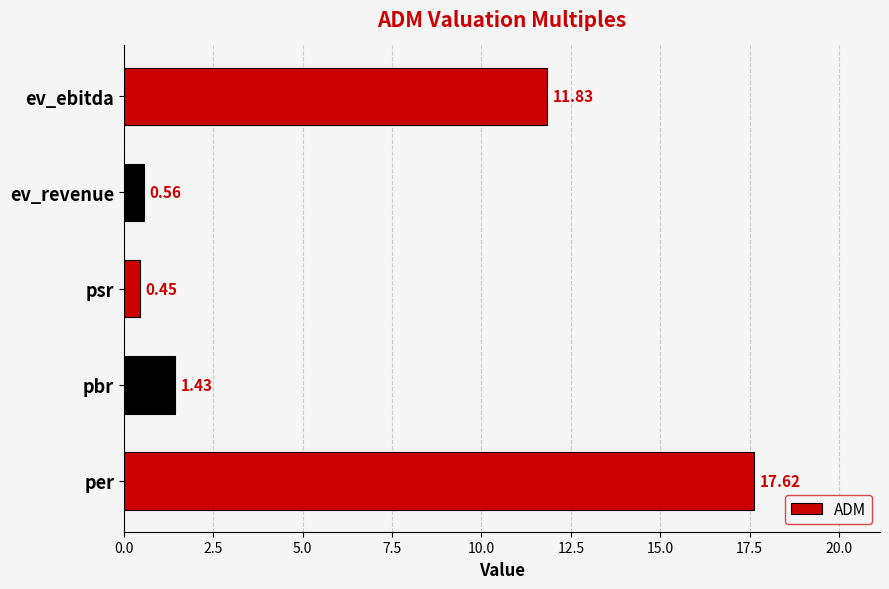

At which label is the value closest to 9?

ev_ebitda